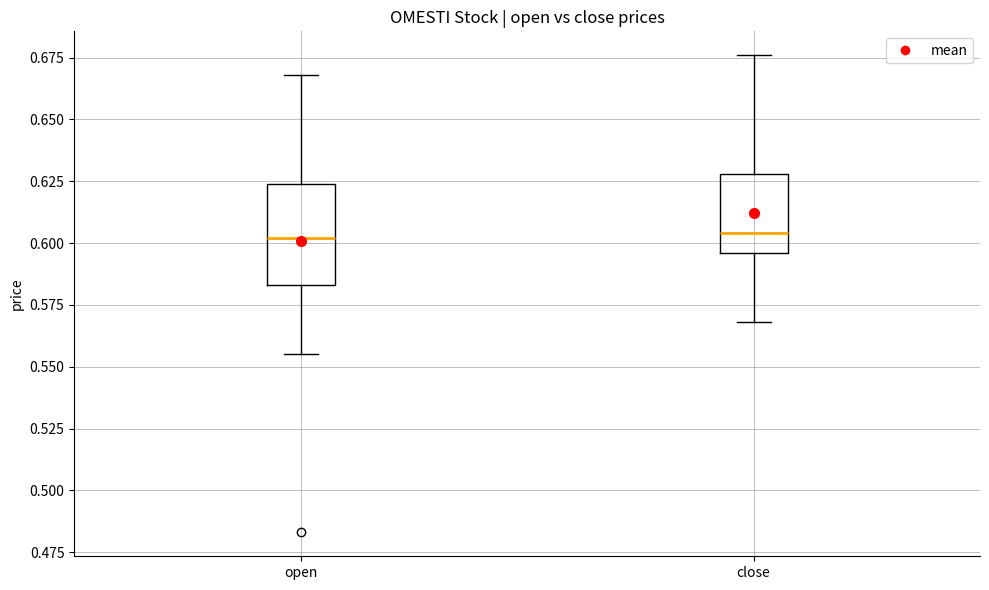

Where does the upper whisker of the box for open end on the y-axis? The values are not printed on the chart, so give them approximately, as read against the axis.

0.670